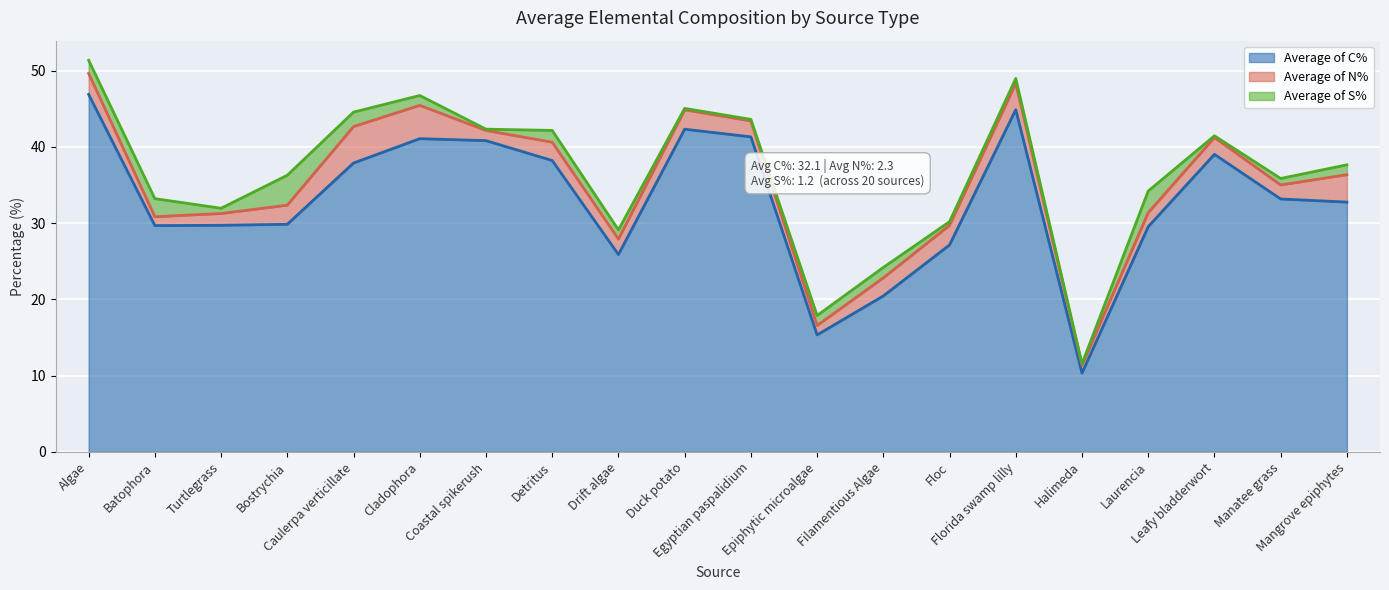

Where does the Average of N% series first go above 2?

Algae